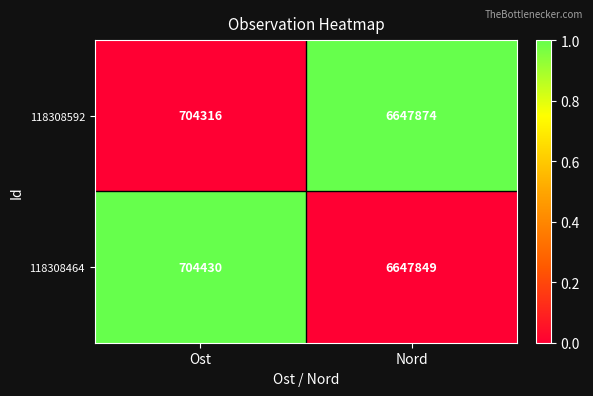

Is it true that 118308592 equals 6647874 at Nord?

True